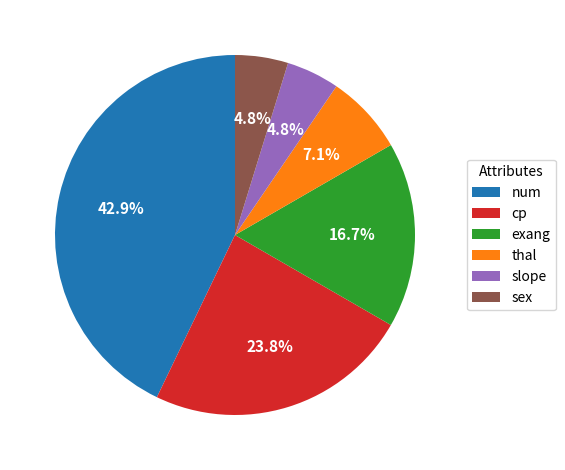

How many segments does this pie chart have?

6